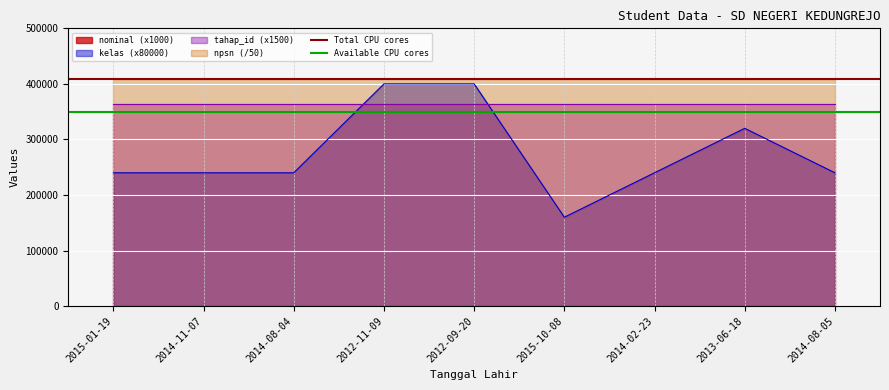

The value of kelas (x80000) at 2012-09-20 is 261260. True or false?

False